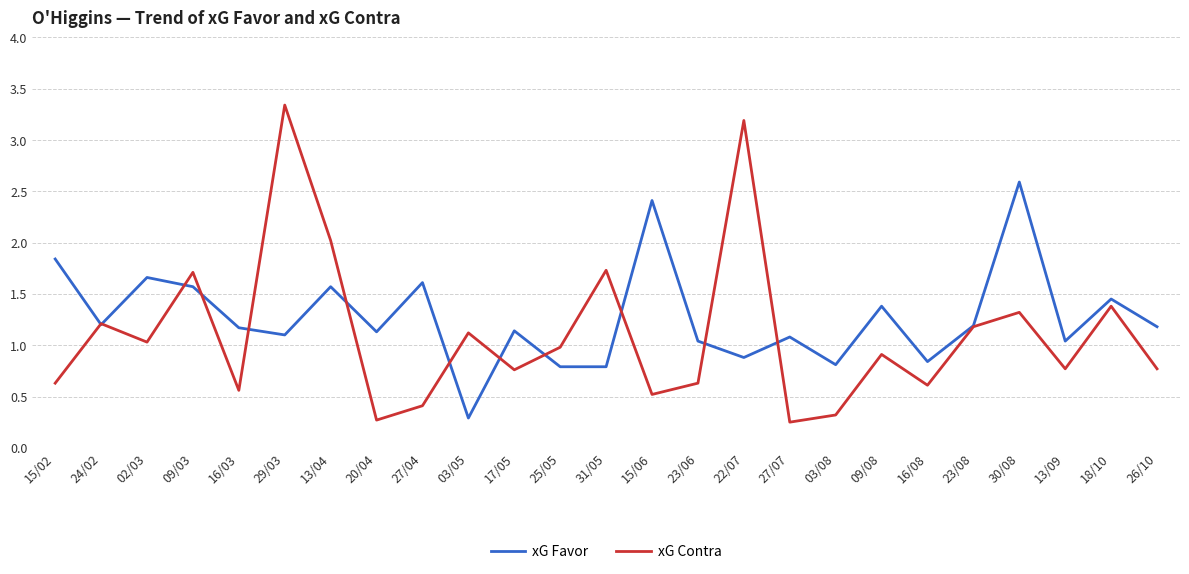

What position from the right is 27/07?

9